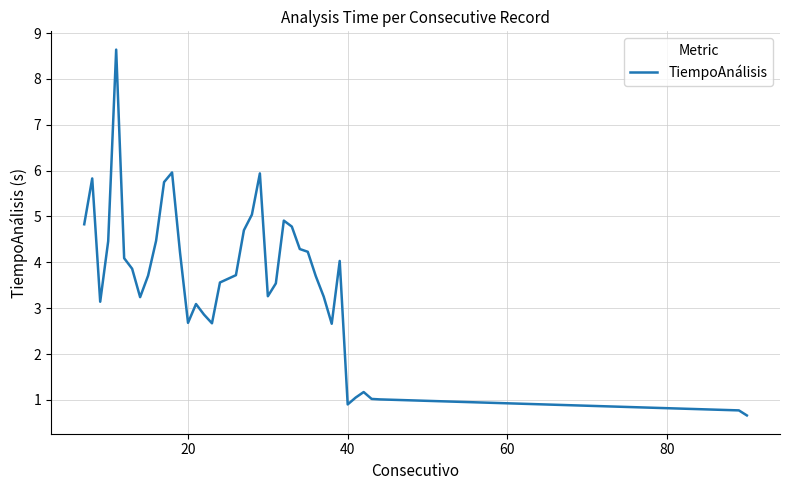

What is the maximum value shown in the chart?

8.6